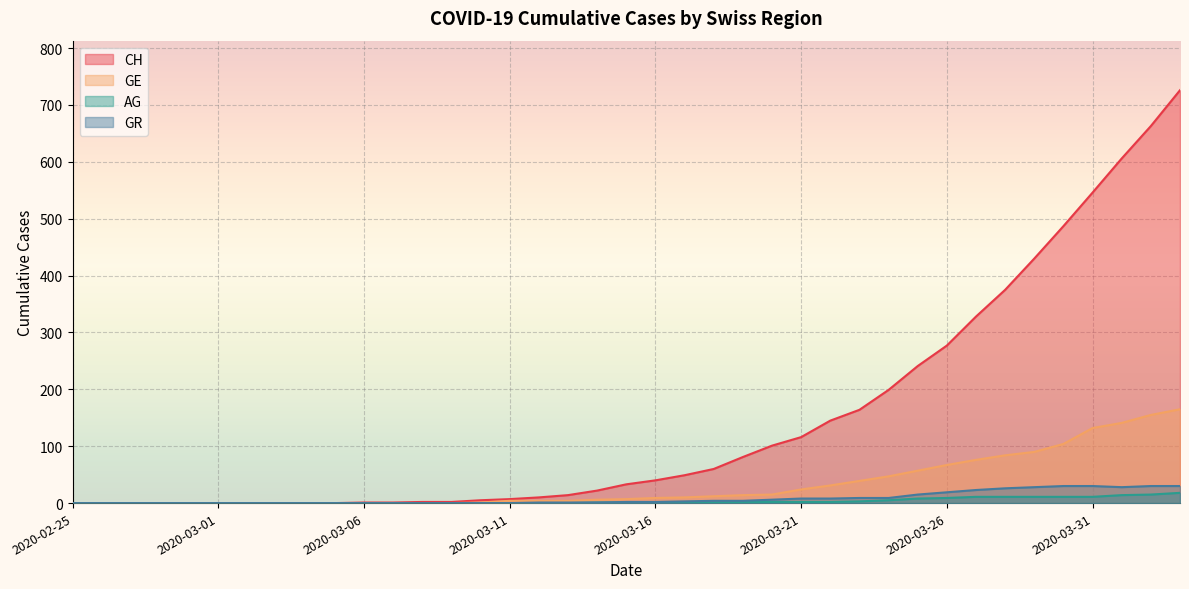

True or false: GE and AG intersect in this chart.

False